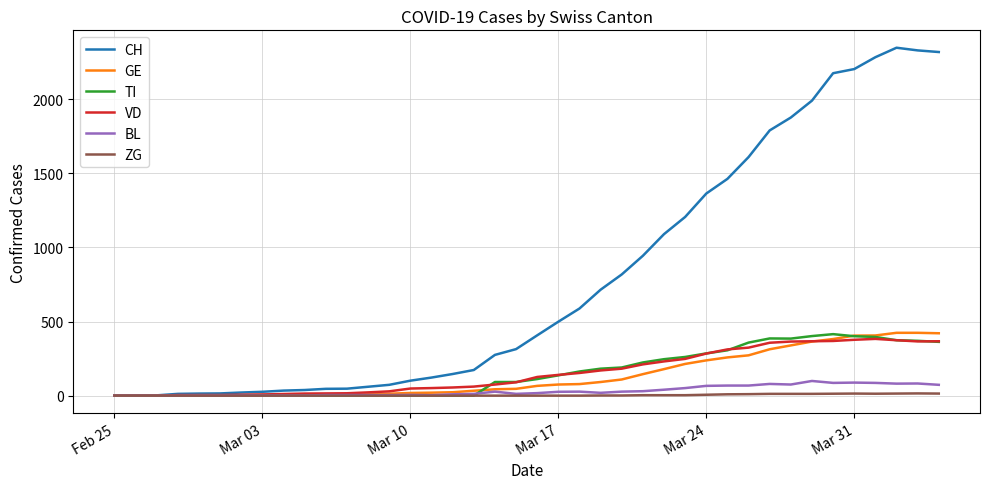

Which series has the largest total across all categories?

CH